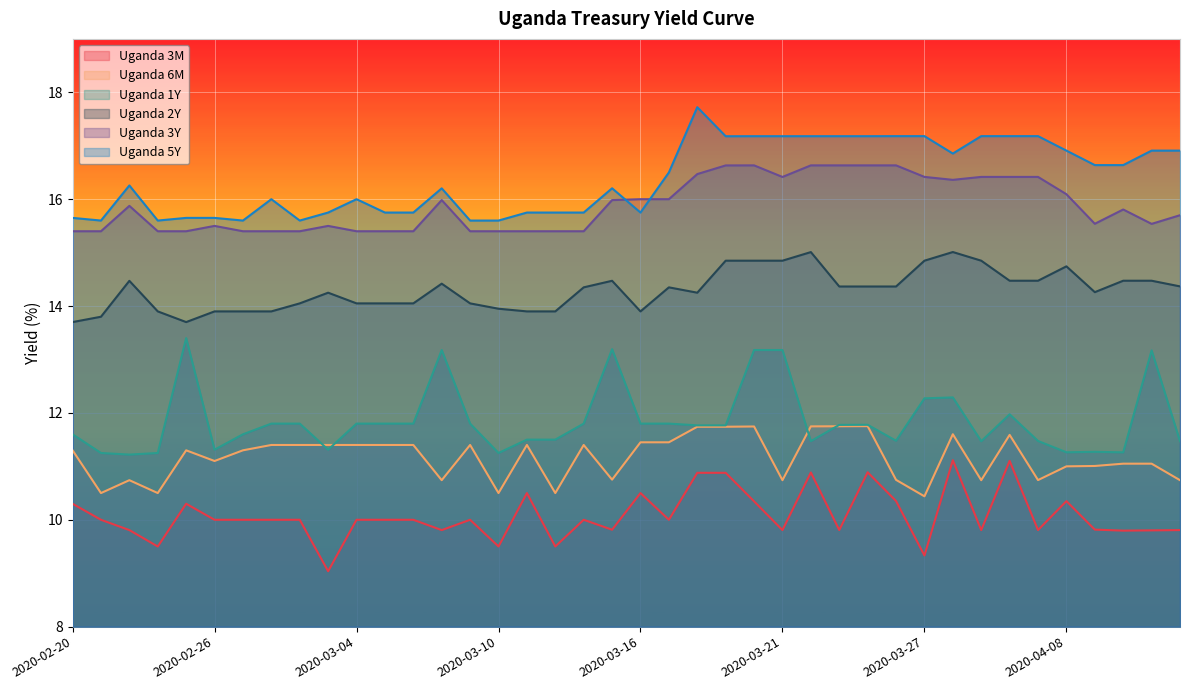

Rank the series at 2020-03-25 from highest to lowest value.

Uganda 5Y, Uganda 3Y, Uganda 2Y, Uganda 1Y, Uganda 6M, Uganda 3M